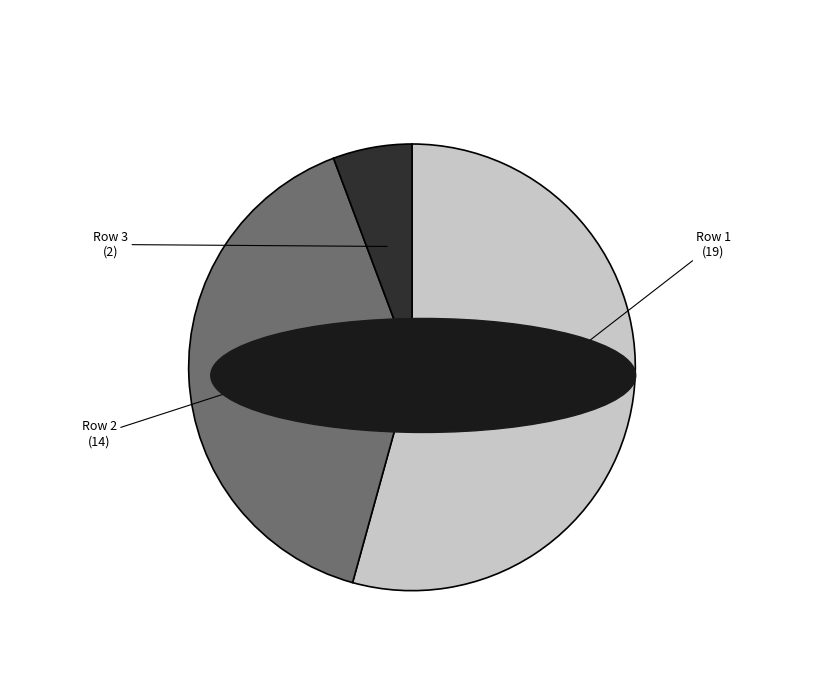

Which slice represents more than half of the pie?

Row 1